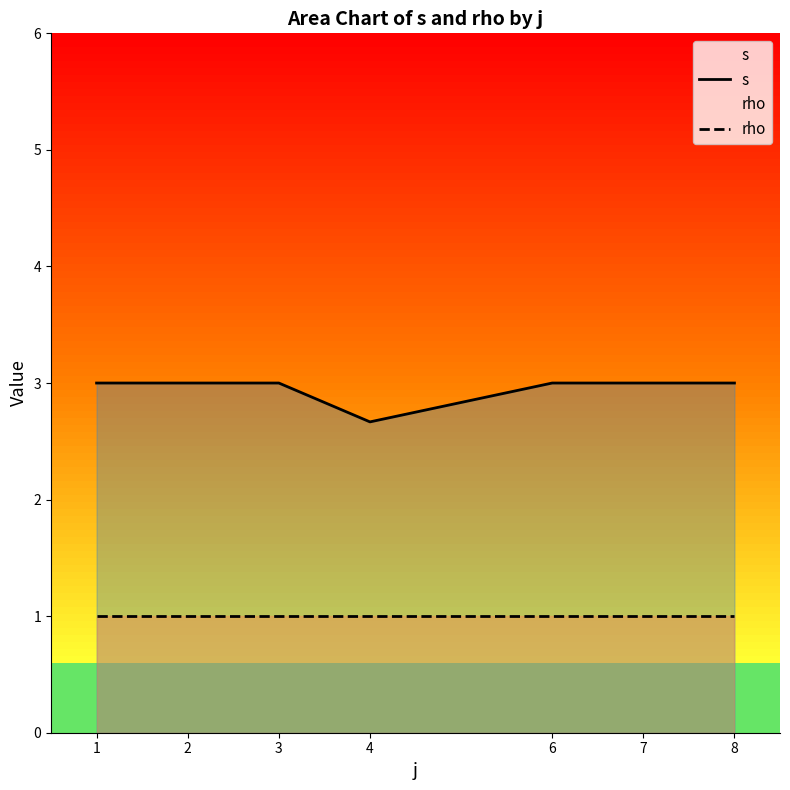

At which label does s reach its minimum?

4